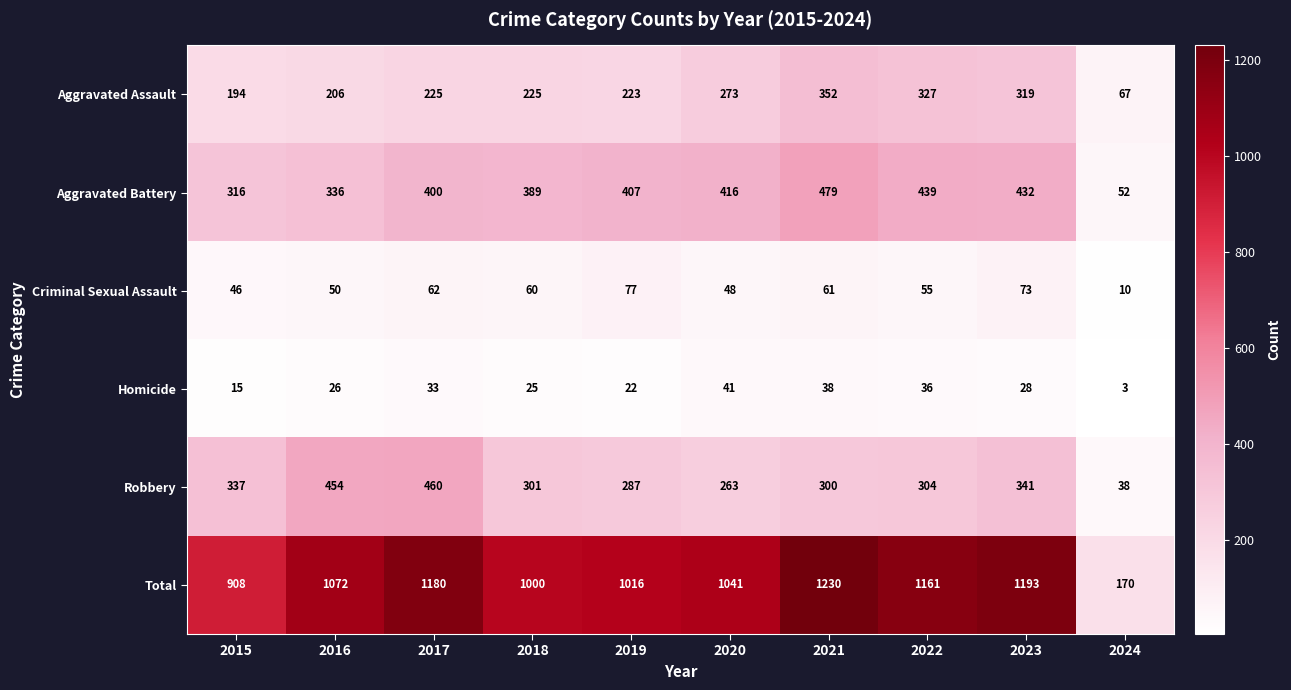

What is the spread (max minus min) of values at 2024?

167